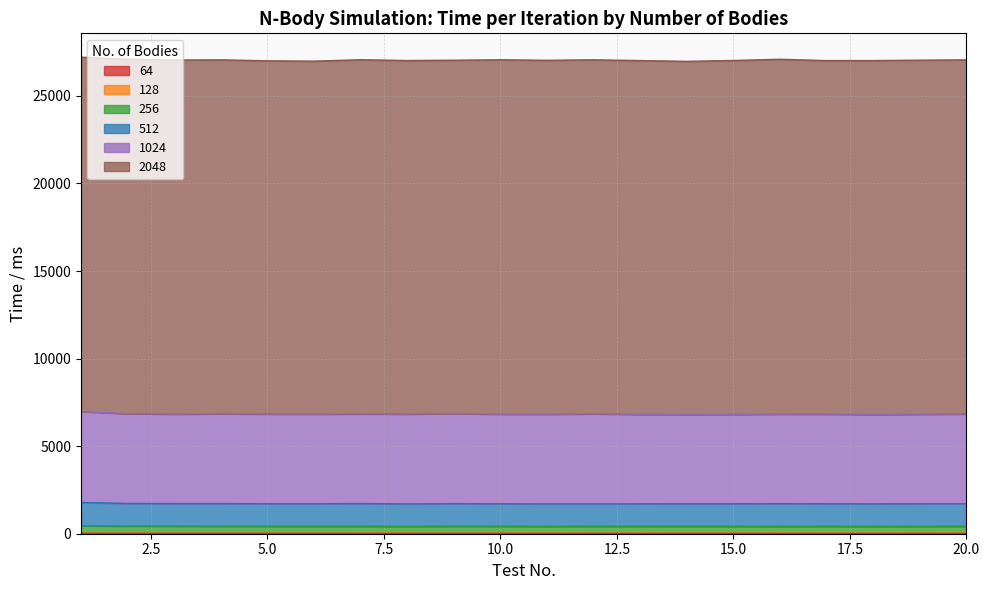

Is it true that 64 equals 20 at 11?

True